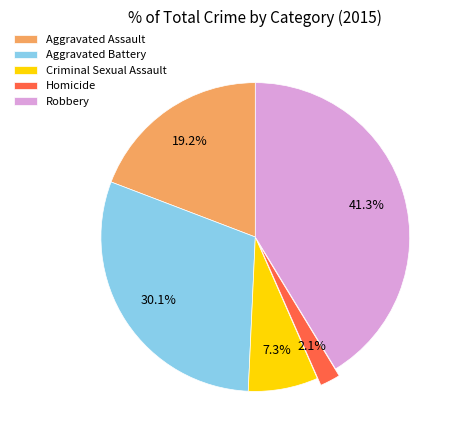

What percentage is the Aggravated Assault slice, to the nearest percent?

19%